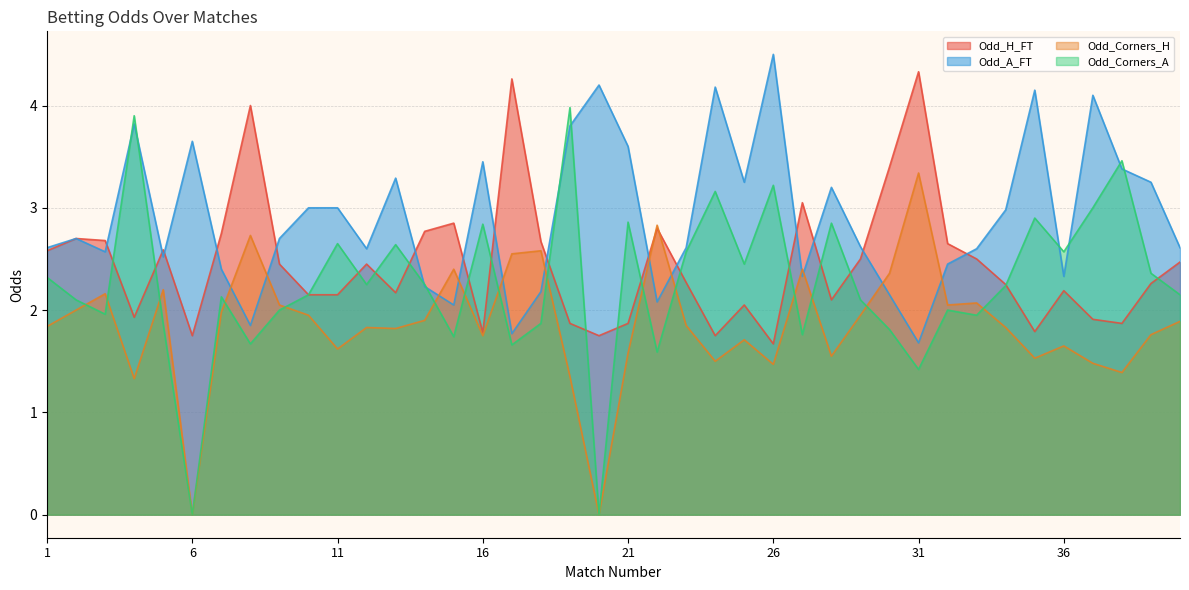

How many values in the Odd_H_FT series exceed 2?

29